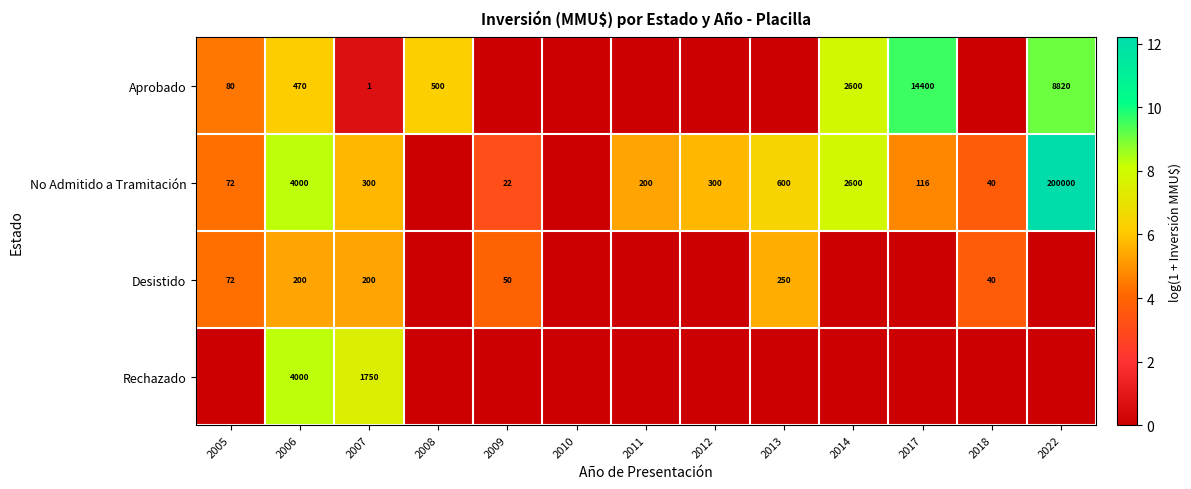

Is it true that No Admitido a Tramitación equals 22 at 2009?

True